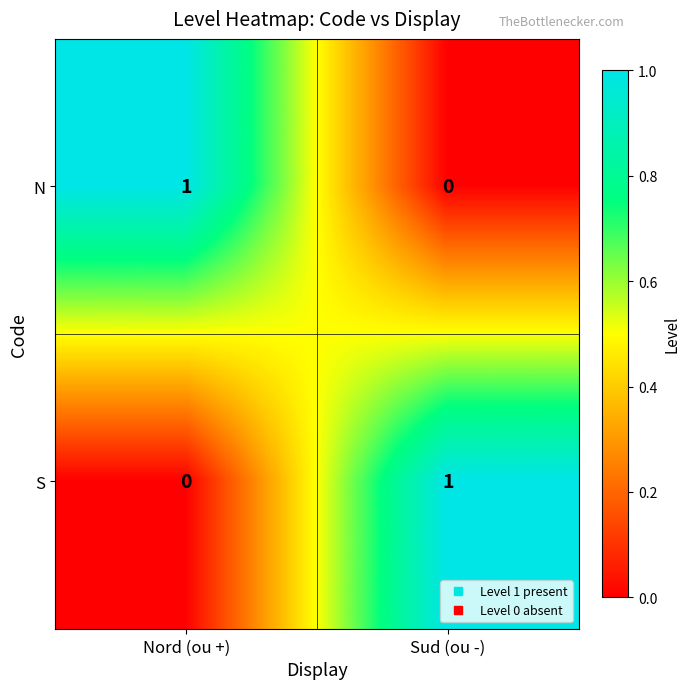

Rank the series at Nord (ou +) from highest to lowest value.

N, S